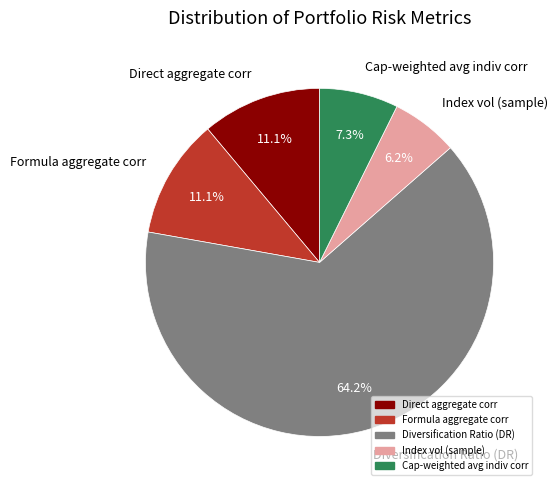

To the nearest percent, what is the difference between the Formula aggregate corr and Index vol (sample) slice percentages?

5%